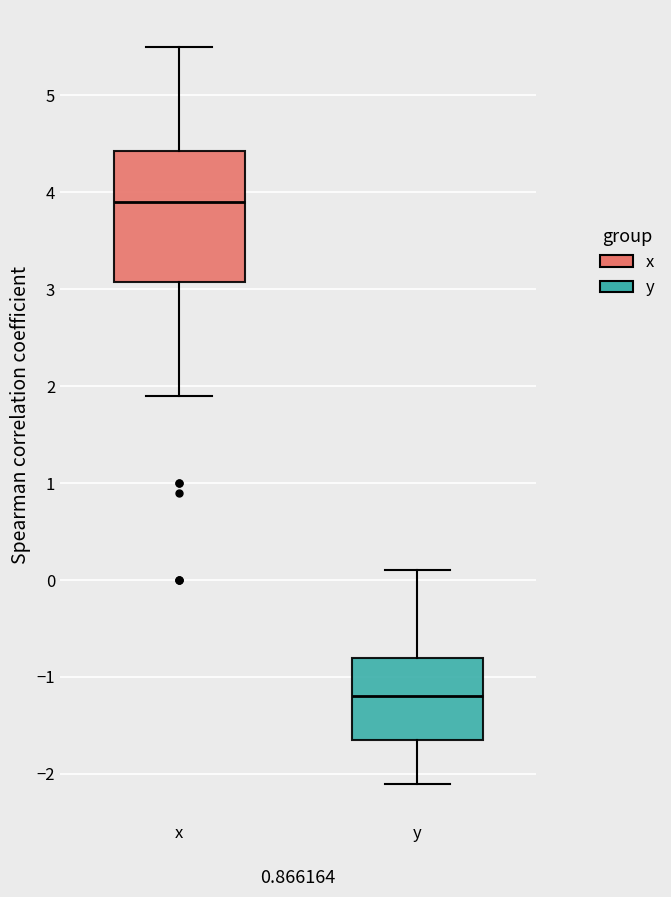

Which box's median line is the lowest?

y